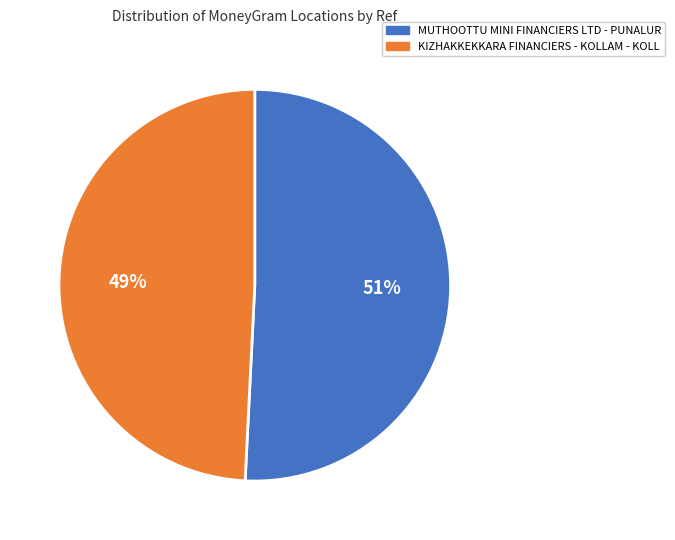

Does any single category account for the majority?

Yes